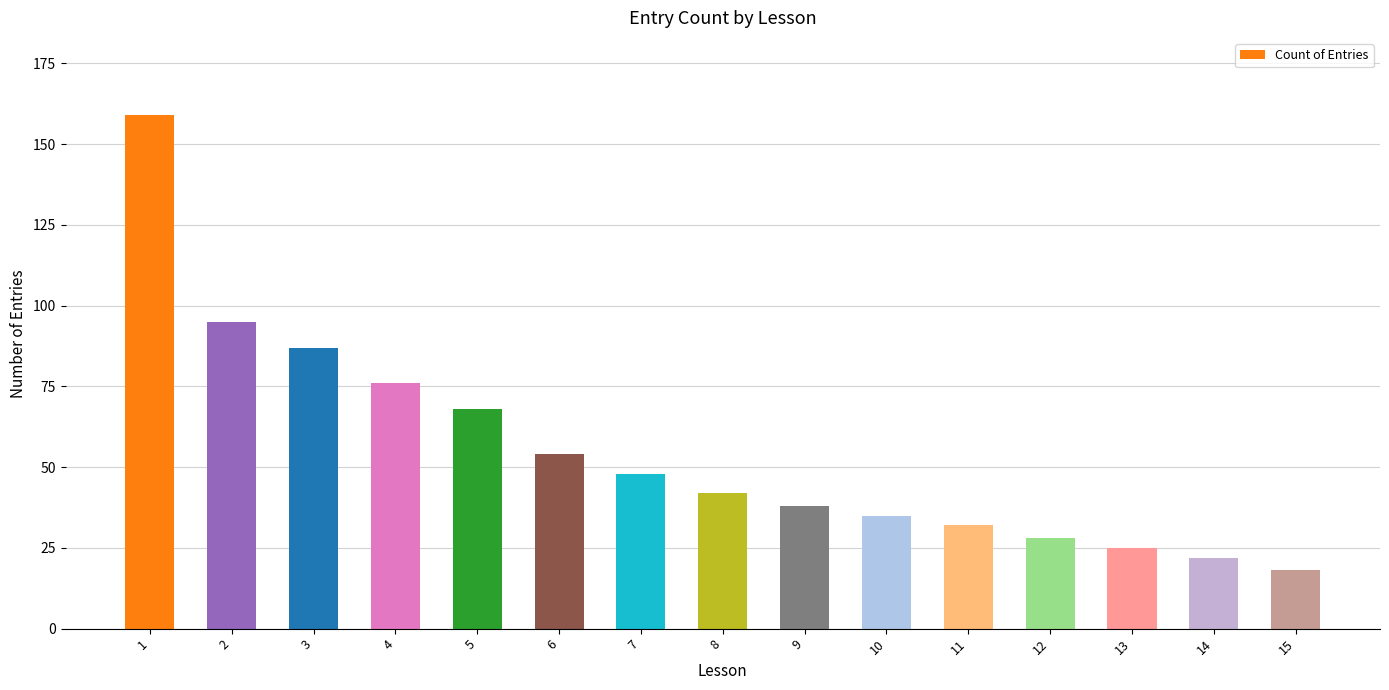

Is it true that the value at 4 is 76?

True